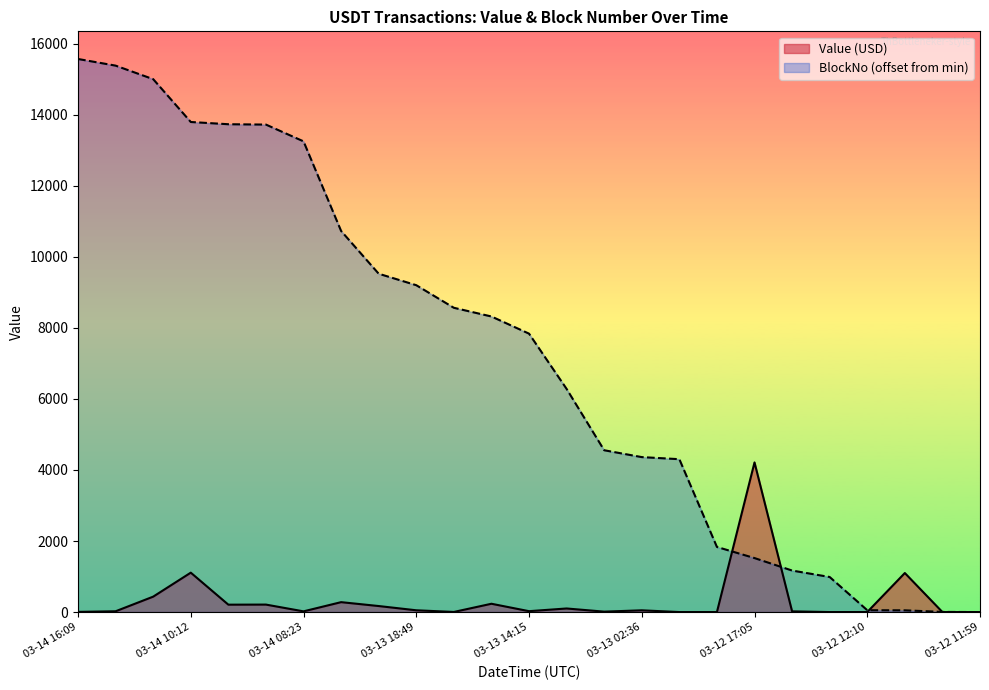

What position from the right is 03-12 12:10?

4